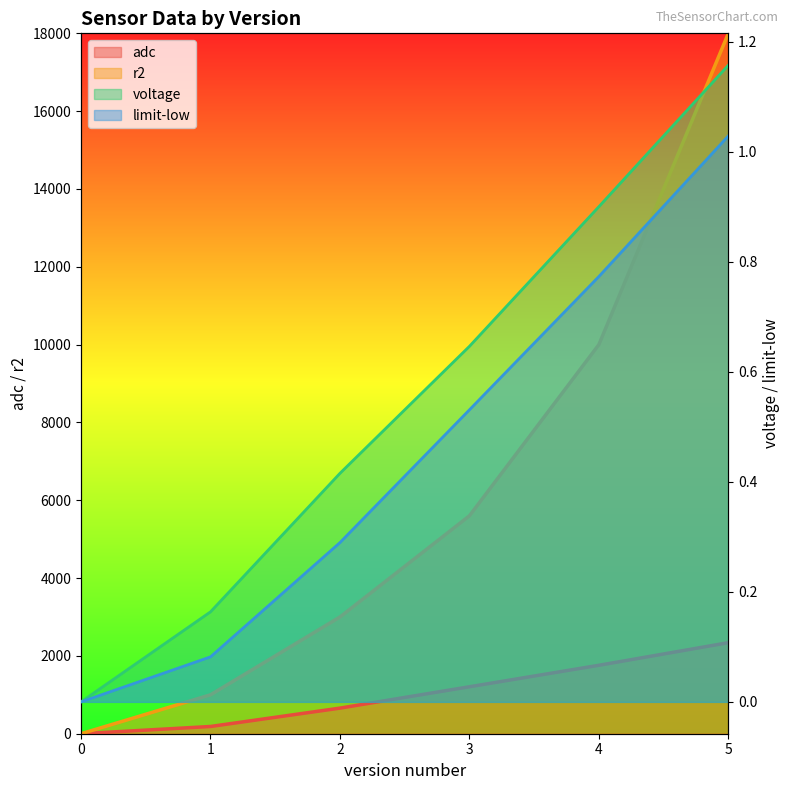

Which series has the largest range (max minus min)?

r2